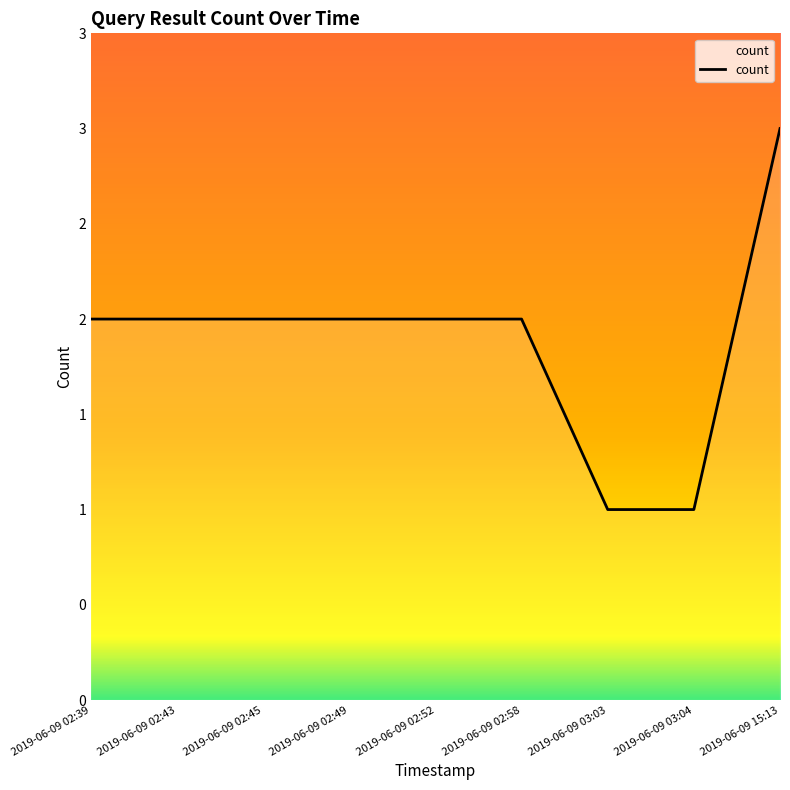

What is the sum of the values at 2019-06-09 02:49 and 2019-06-09 02:52?

4